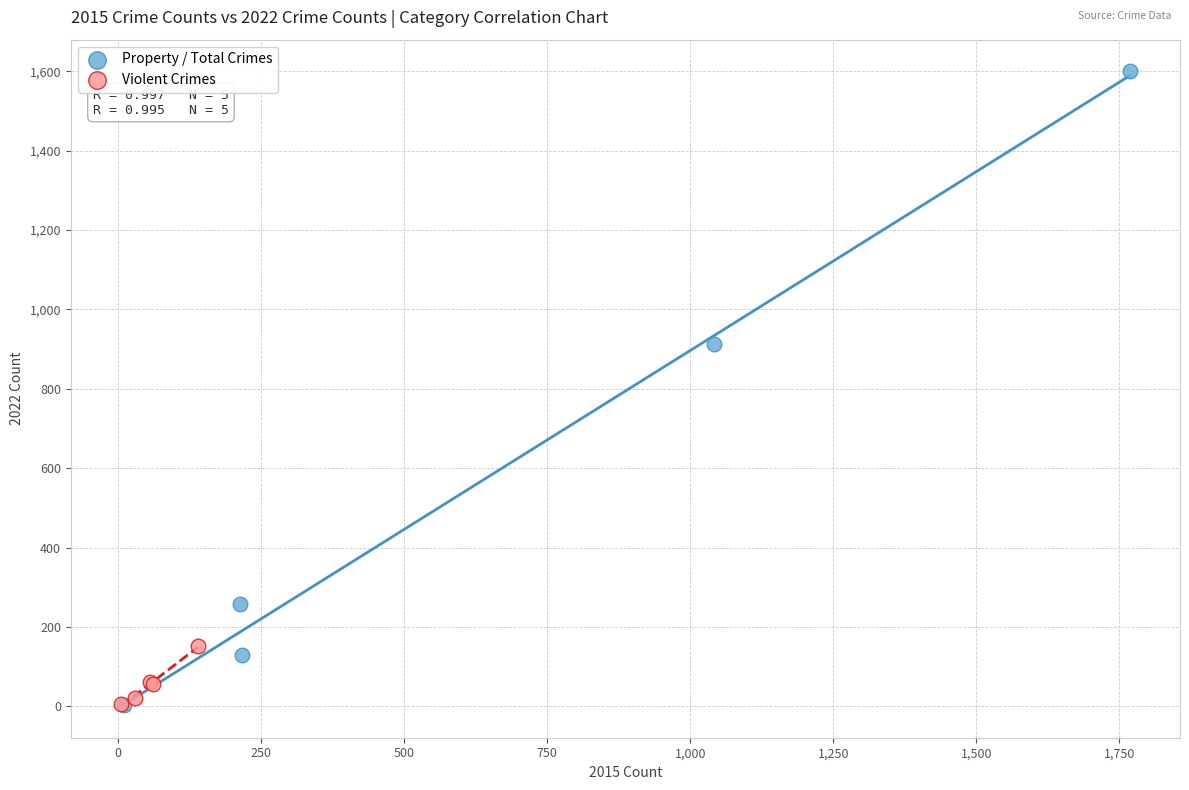

Which series has the largest Y range (max minus min)?

Property / Total Crimes